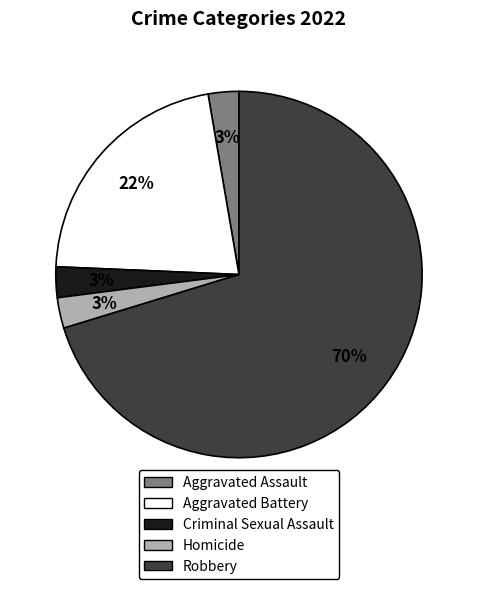

Count the number of slices in the pie.

5